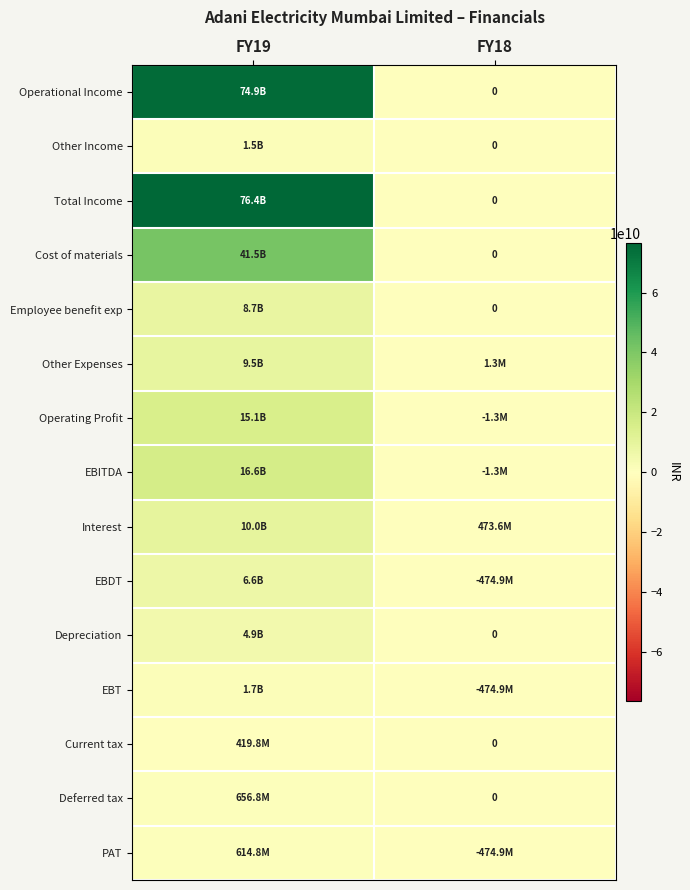

What is the sum of all Deferred tax values?

656800000